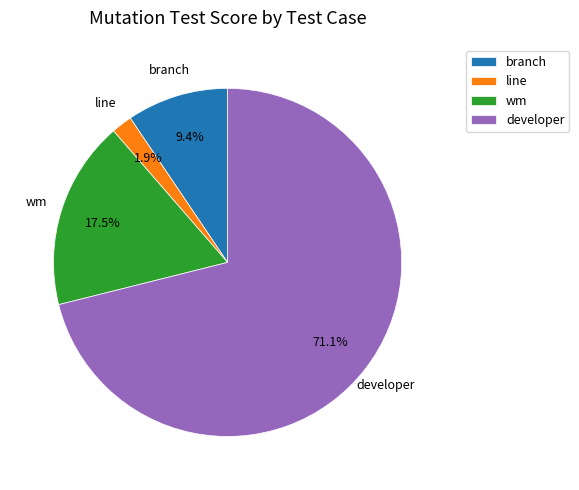

How many slices are in this pie chart?

4